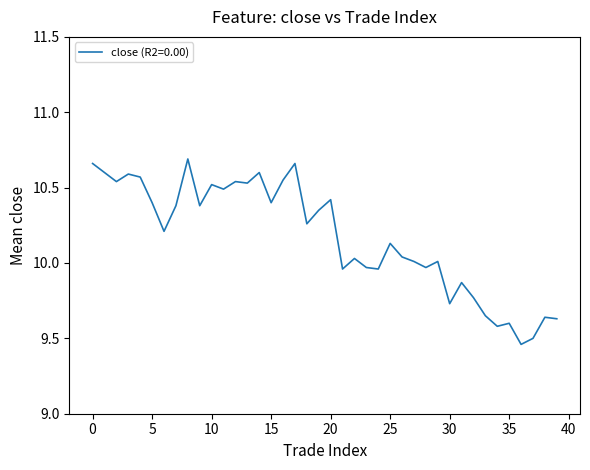

What is the value of the 34th point from the left?

9.7